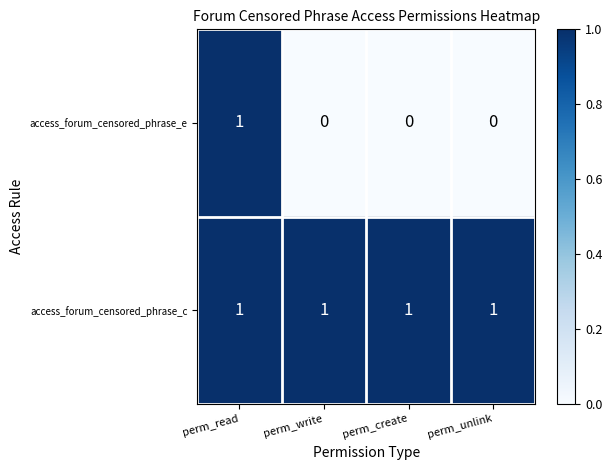

The access_forum_censored_phrase_e series shows 1 at perm_read. True or false?

True